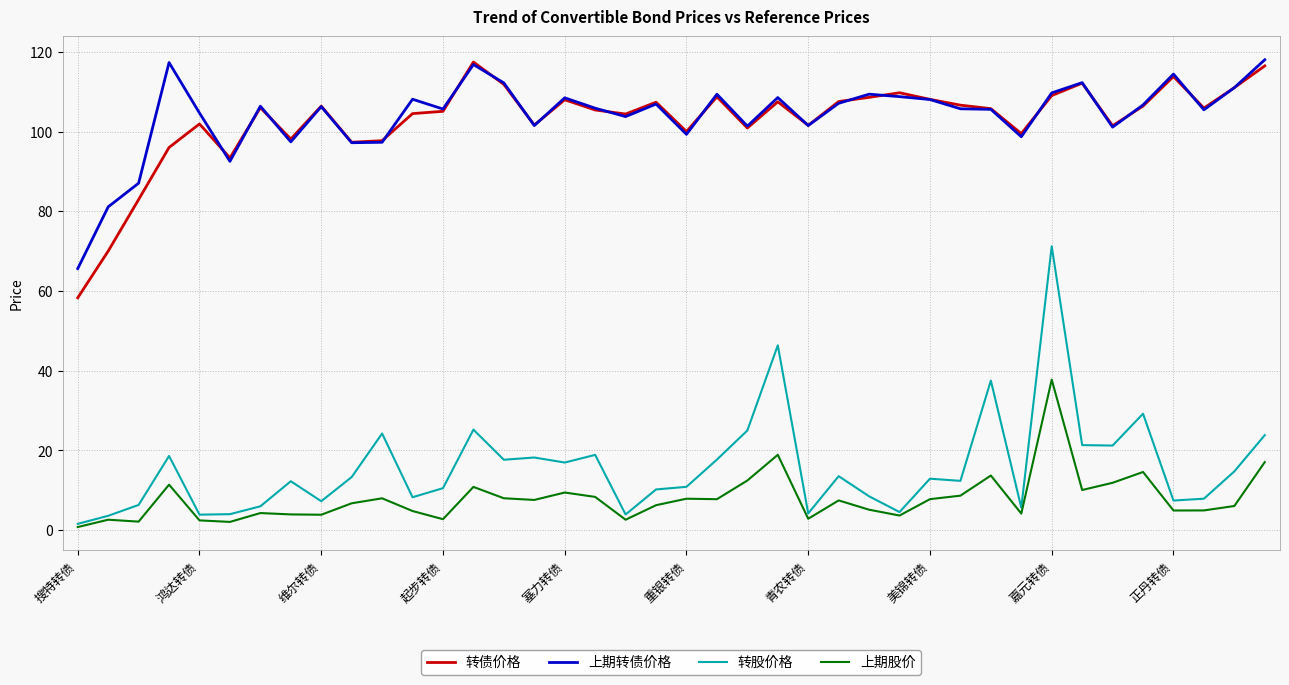

What is the smallest value displayed?

0.8